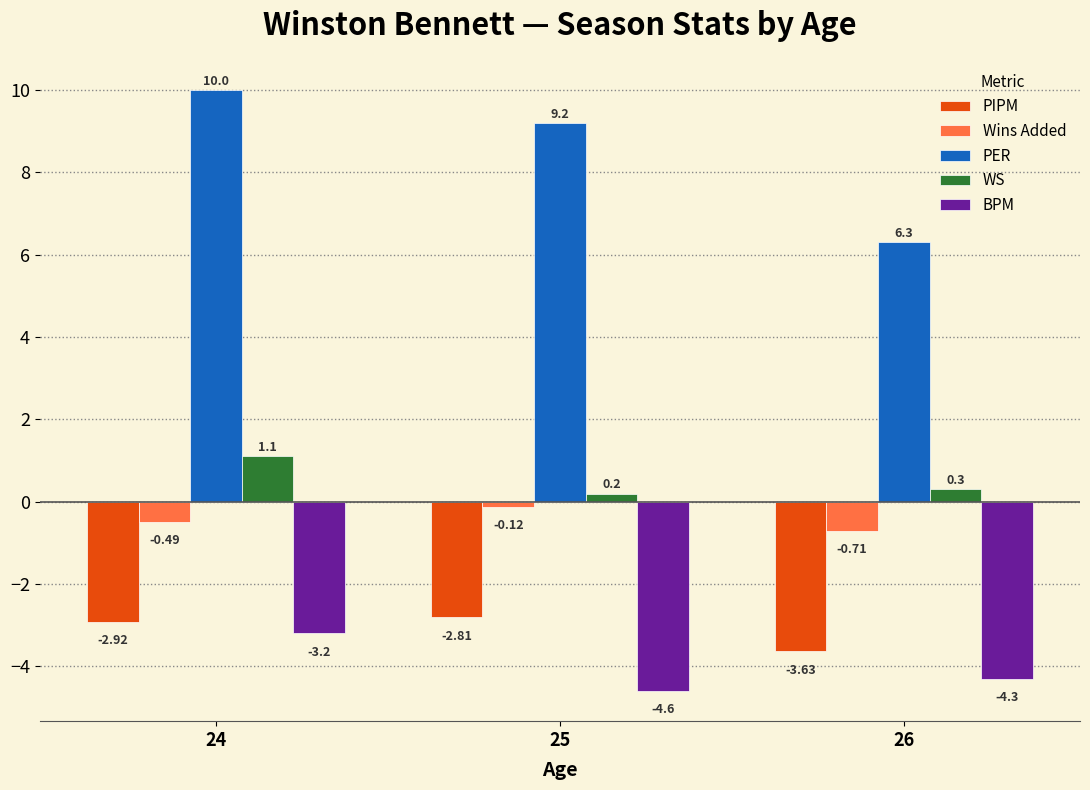

What is the difference between the highest and lowest values at 24?

13.2